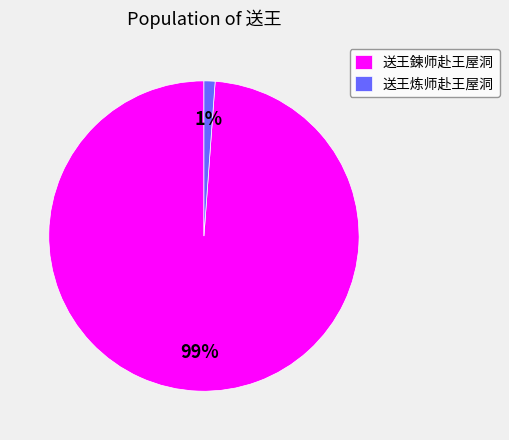

To the nearest percent, what percentage of the pie is 送王炼师赴王屋洞?

1%